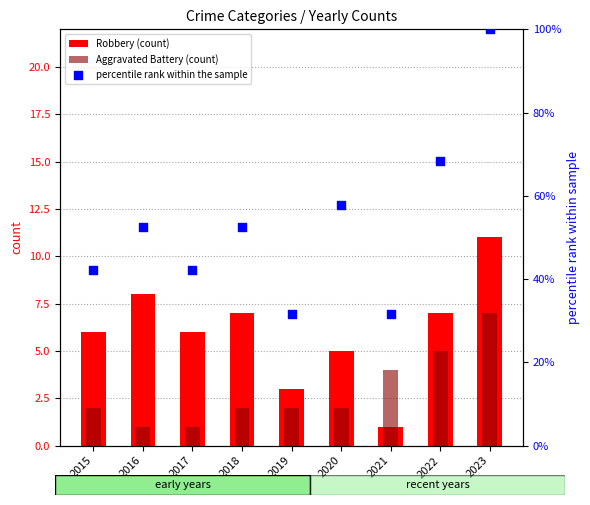

Which series reaches the maximum Y coordinate?

percentile rank within the sample